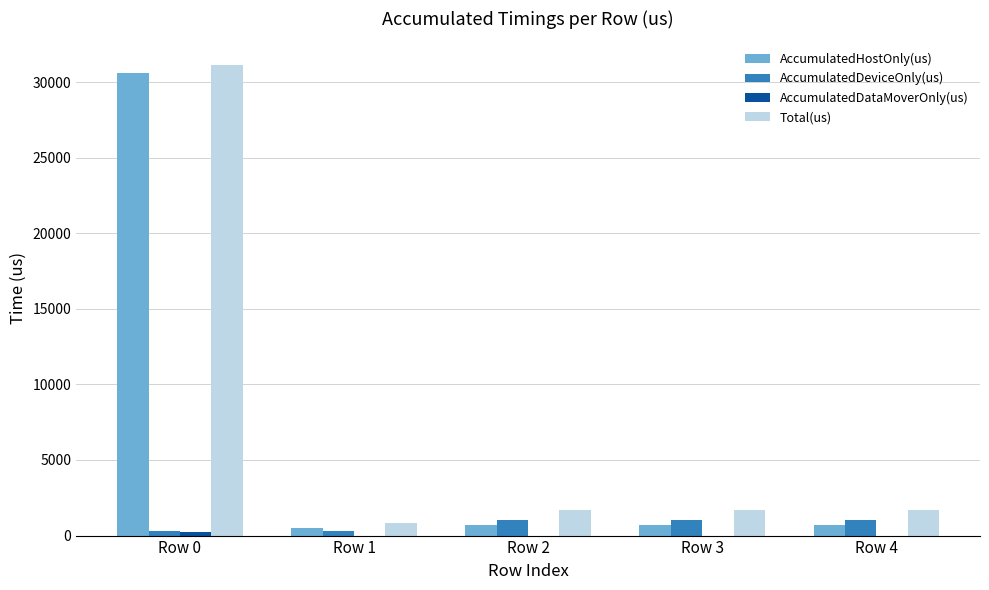

What is the sum of all AccumulatedHostOnly(us) values?

33154.7